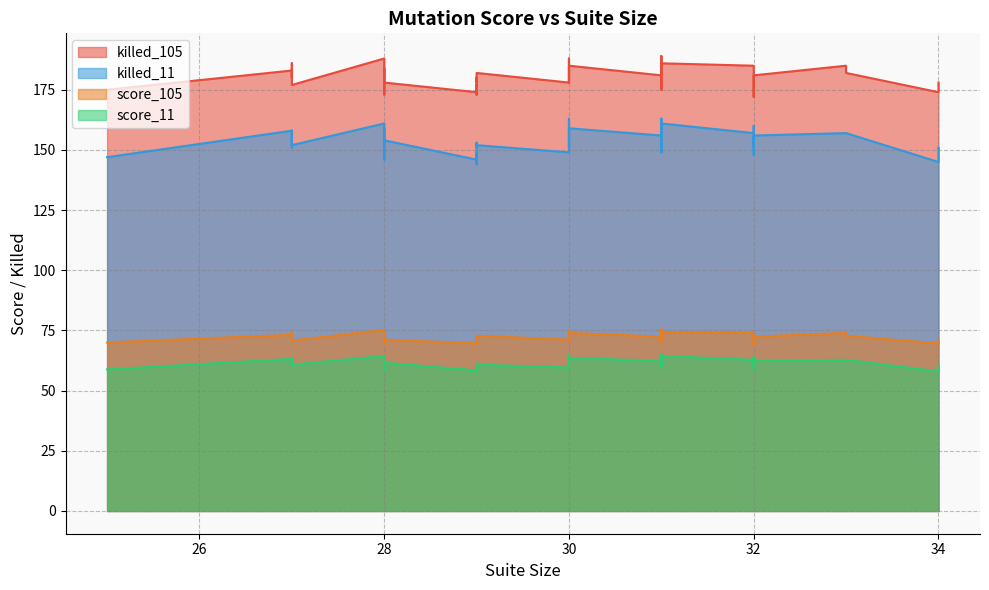

True or false: score_11 and killed_105 cross at least once.

False